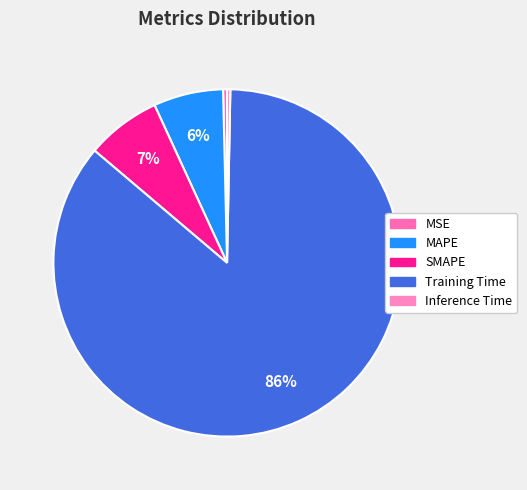

Which has a higher value, MAPE or SMAPE?

SMAPE